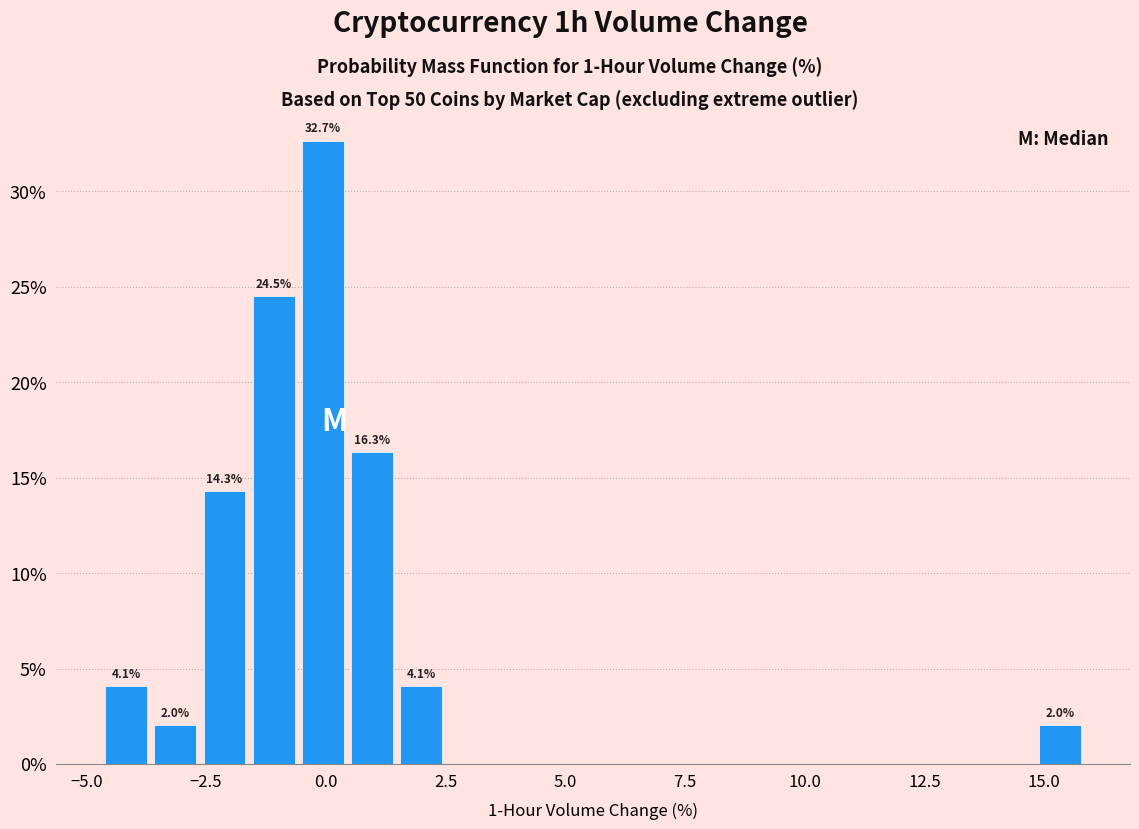

Read against the x-axis, roughly where is the centre of the tallest bar?

0.0